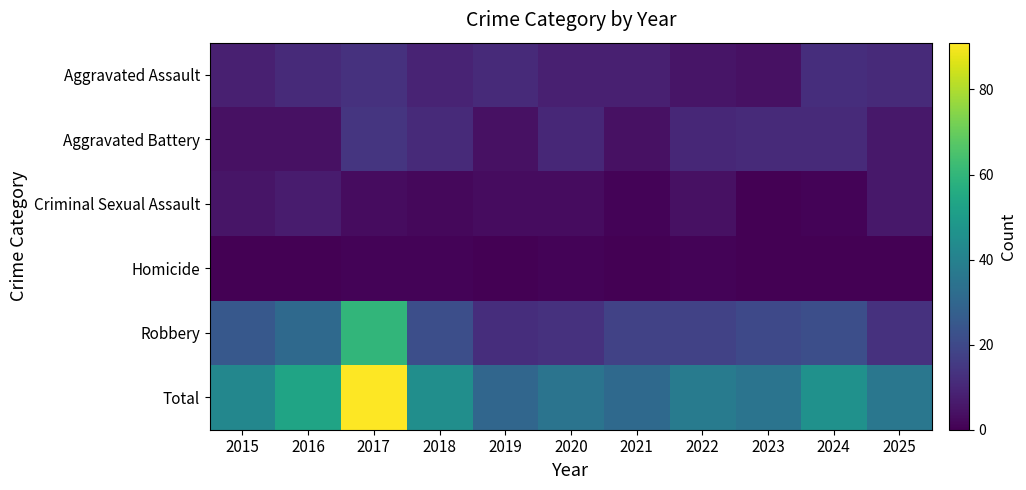

Reading left to right, extract all data points from this chart.

Aggravated Assault: 2015=8	2016=11	2017=13	2018=9	2019=11	2020=8	2021=8	2022=5	2023=4	2024=12	2025=11
Aggravated Battery: 2015=4	2016=4	2017=14	2018=11	2019=4	2020=10	2021=4	2022=10	2023=11	2024=11	2025=6
Criminal Sexual Assault: 2015=5	2016=7	2017=3	2018=2	2019=3	2020=3	2021=1	2022=4	2023=0	2024=1	2025=6
Homicide: 2015=0	2016=0	2017=1	2018=1	2019=0	2020=1	2021=0	2022=1	2023=0	2024=0	2025=0
Robbery: 2015=25	2016=31	2017=60	2018=22	2019=12	2020=13	2021=18	2022=18	2023=20	2024=22	2025=13
Total: 2015=42	2016=53	2017=91	2018=45	2019=30	2020=35	2021=31	2022=38	2023=35	2024=46	2025=36